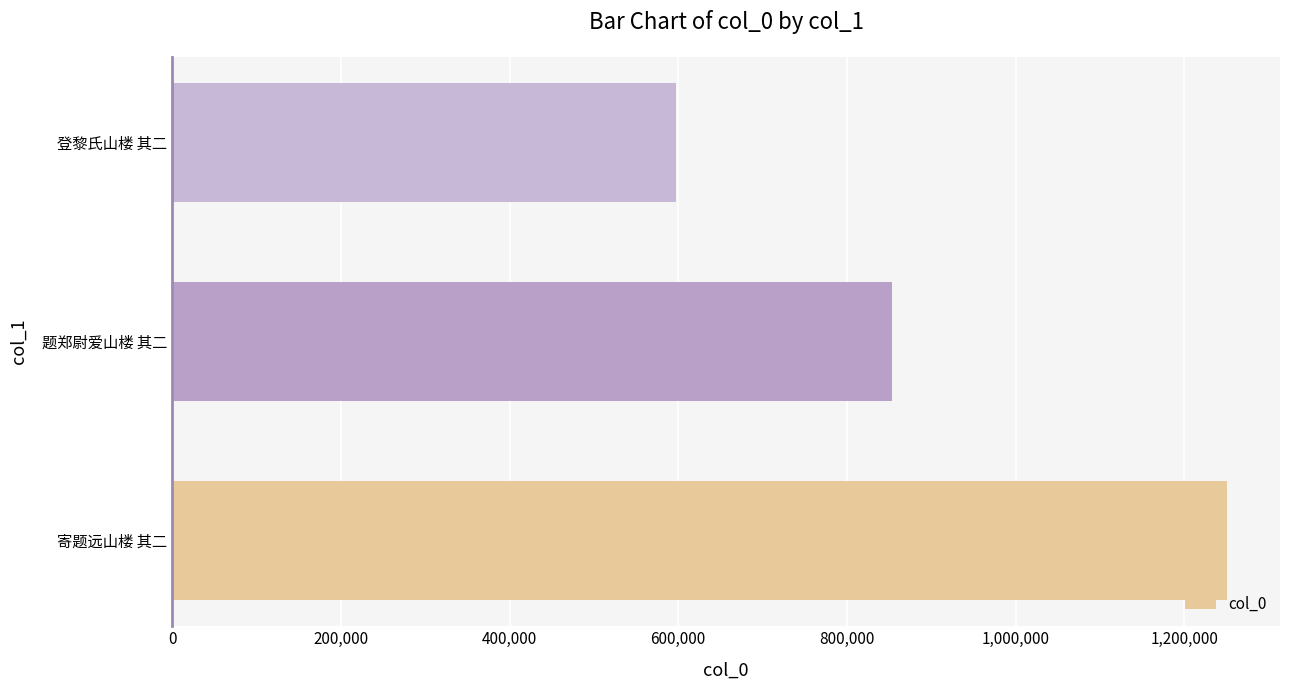

Reading top to bottom, transcribe all the data shown in this chart.

登黎氏山楼 其二=597555	题郑尉爱山楼 其二=853297	寄题远山楼 其二=1250939